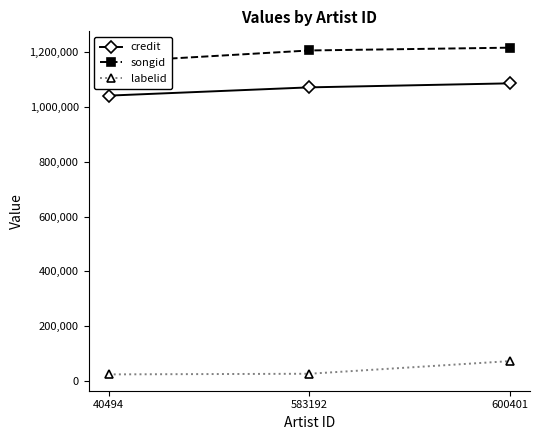

What is the value of the songid point at the 3rd from the left?

1215147